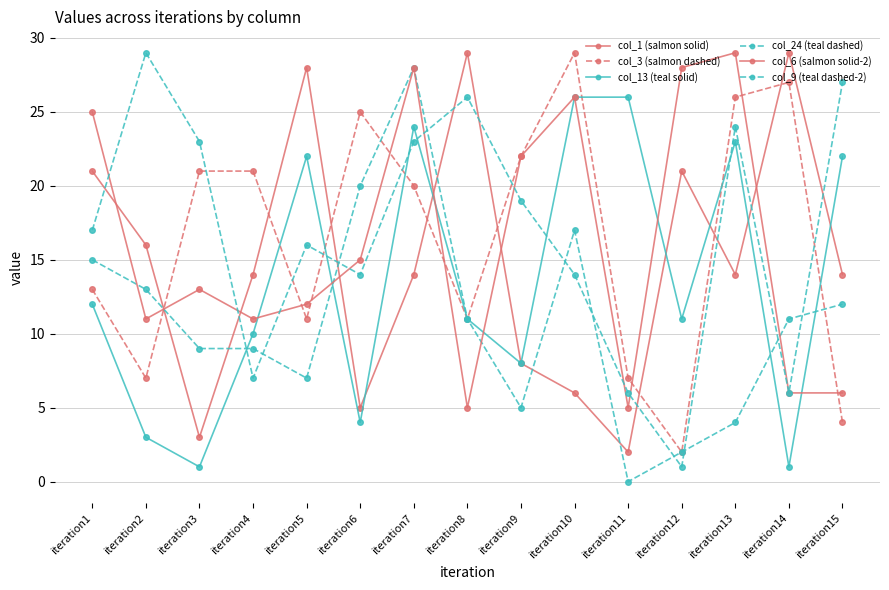

How many categories are shown in the chart?

15